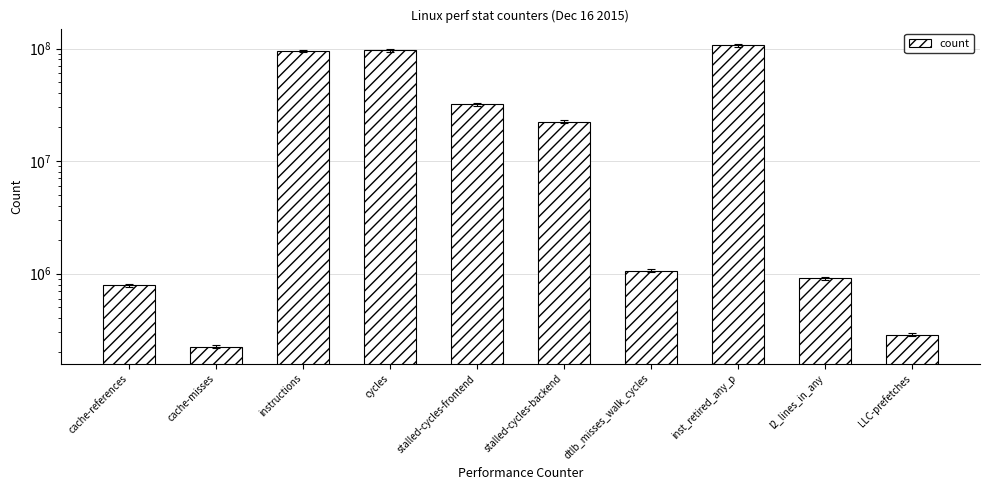

How many distinct data groups are displayed?

1